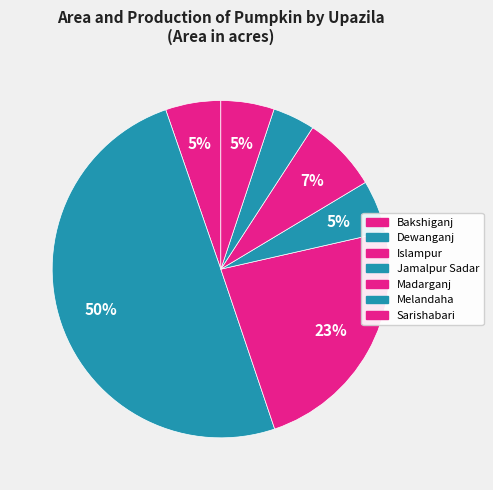

How many slices are in this pie chart?

7